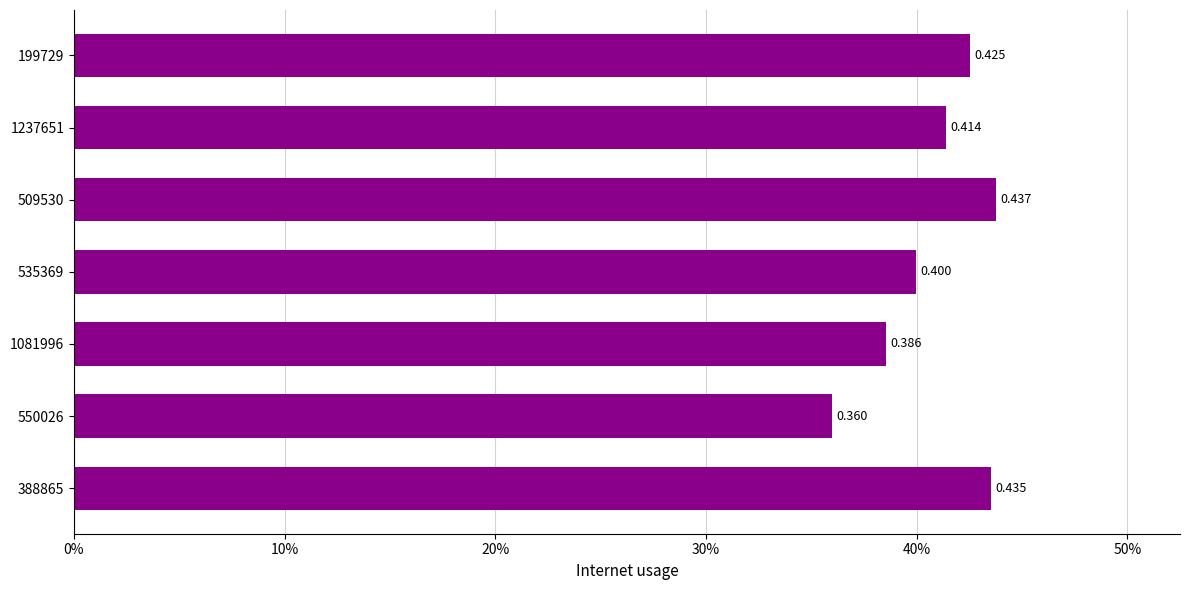

What is the greatest value displayed?

0.4